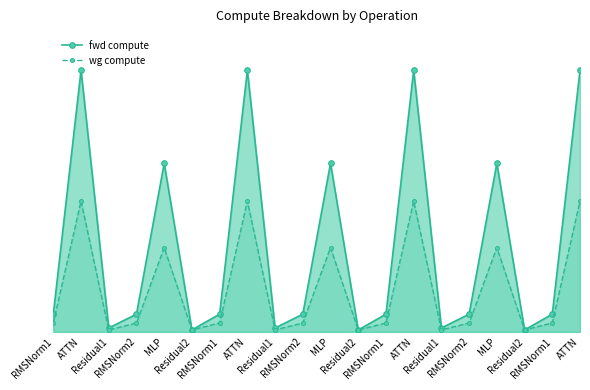

List the series in order of their peak value, lowest first.

wg compute, fwd compute